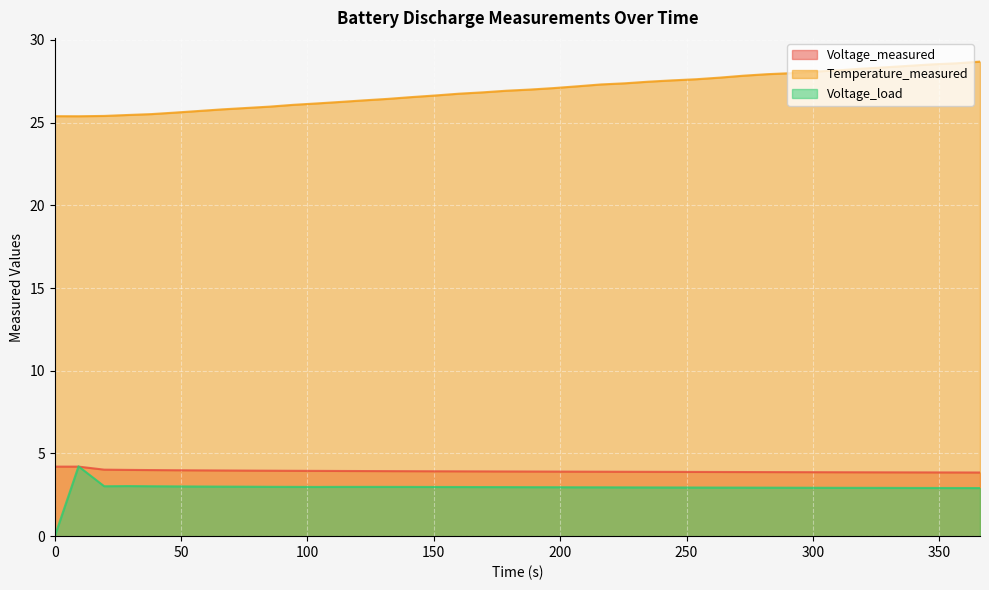

Which series has the largest total across all categories?

Temperature_measured